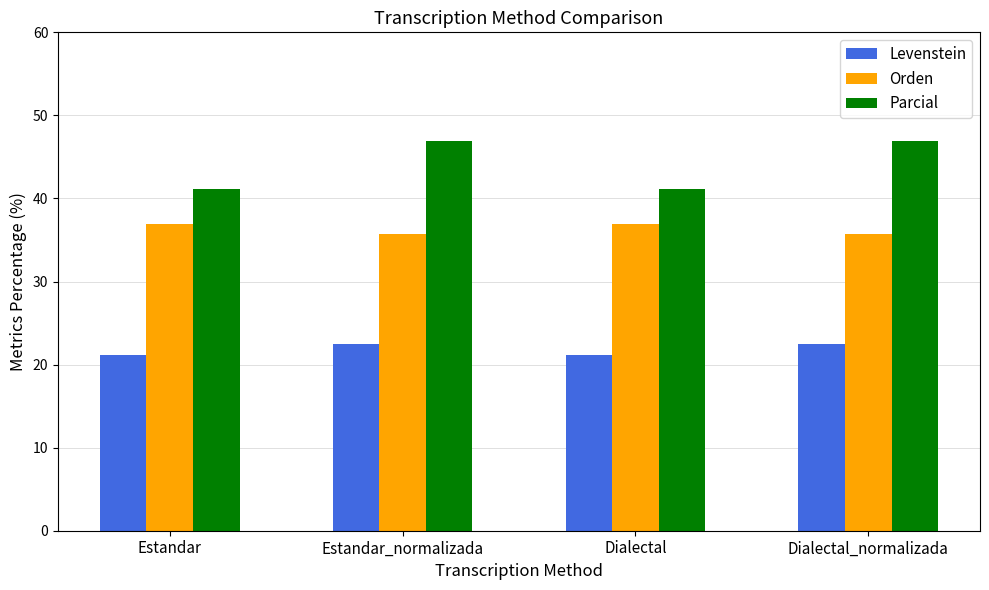

What value does the Parcial series have at Dialectal?

41.1